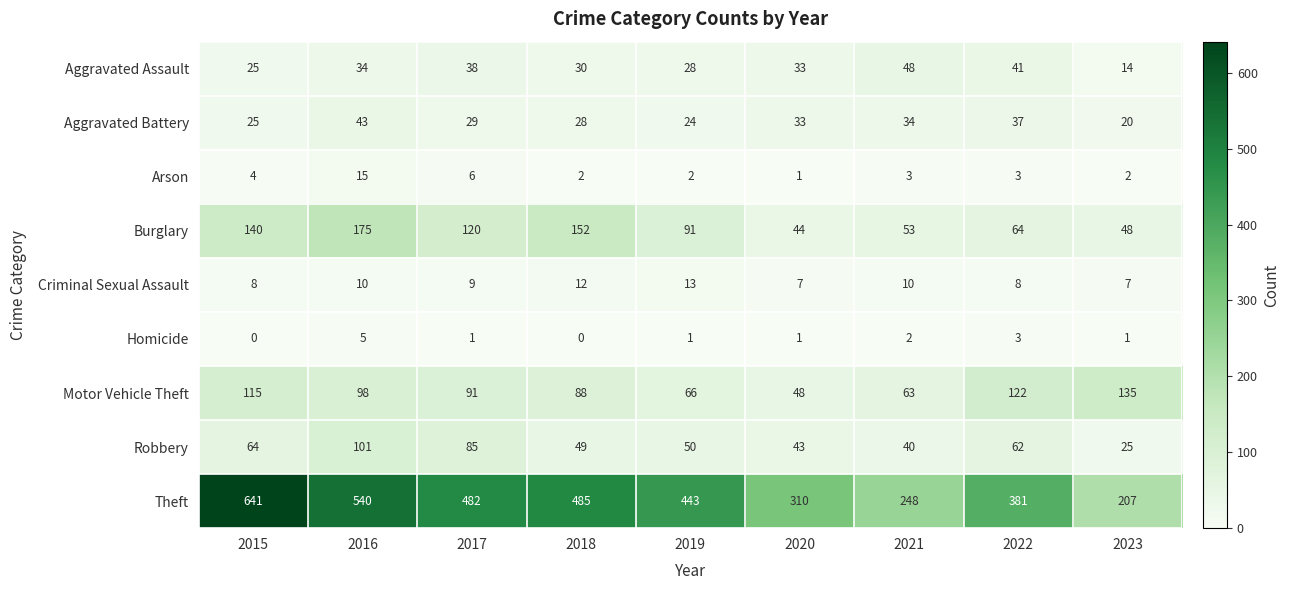

Between 2018 and 2020, which series saw the biggest shift?

Theft